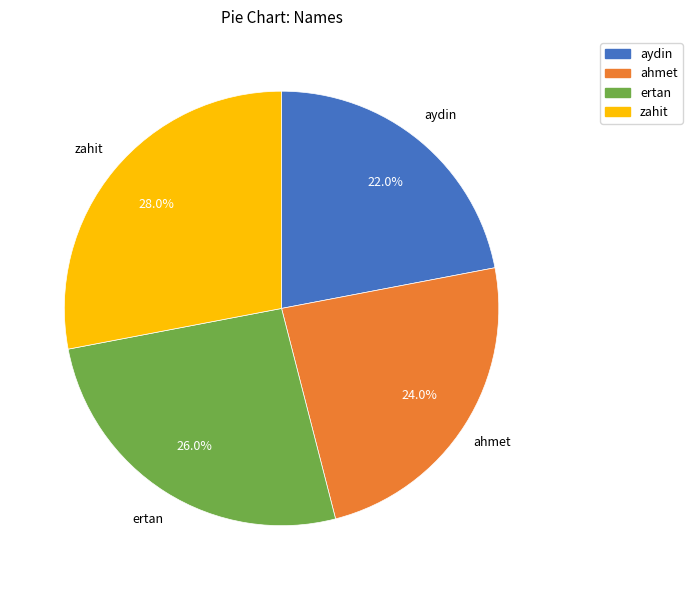

What is the ratio of the value at zahit to the value at aydin?

1.3